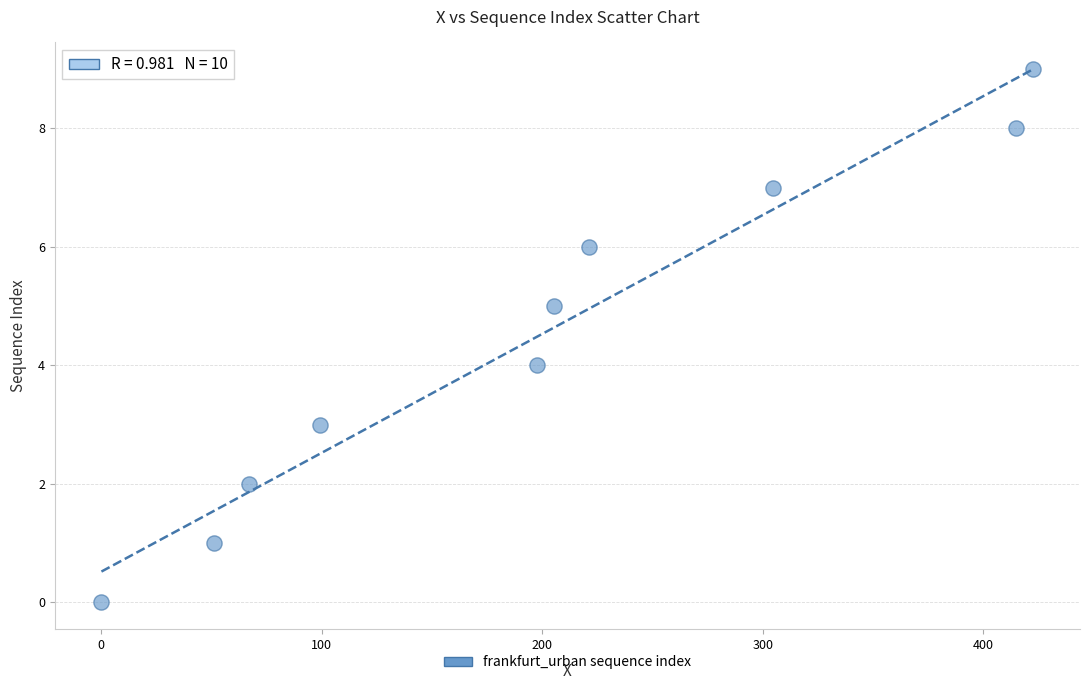

What is the range of Y values (max minus min)?

9